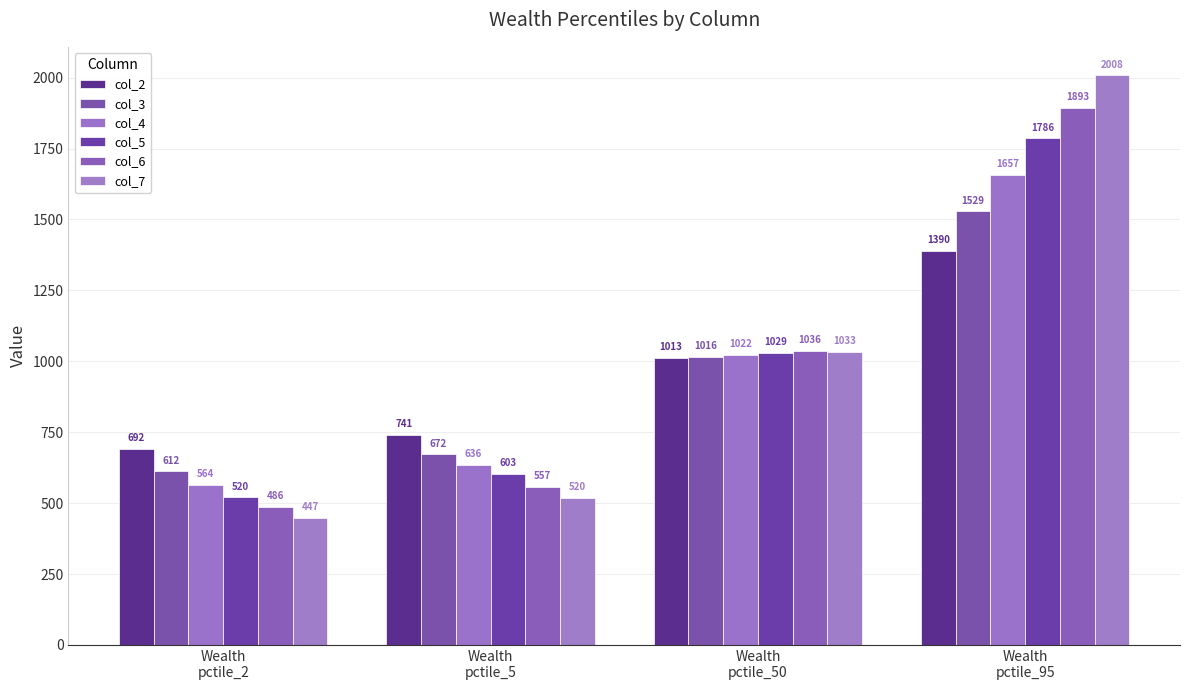

How many bars are there in each group?

6